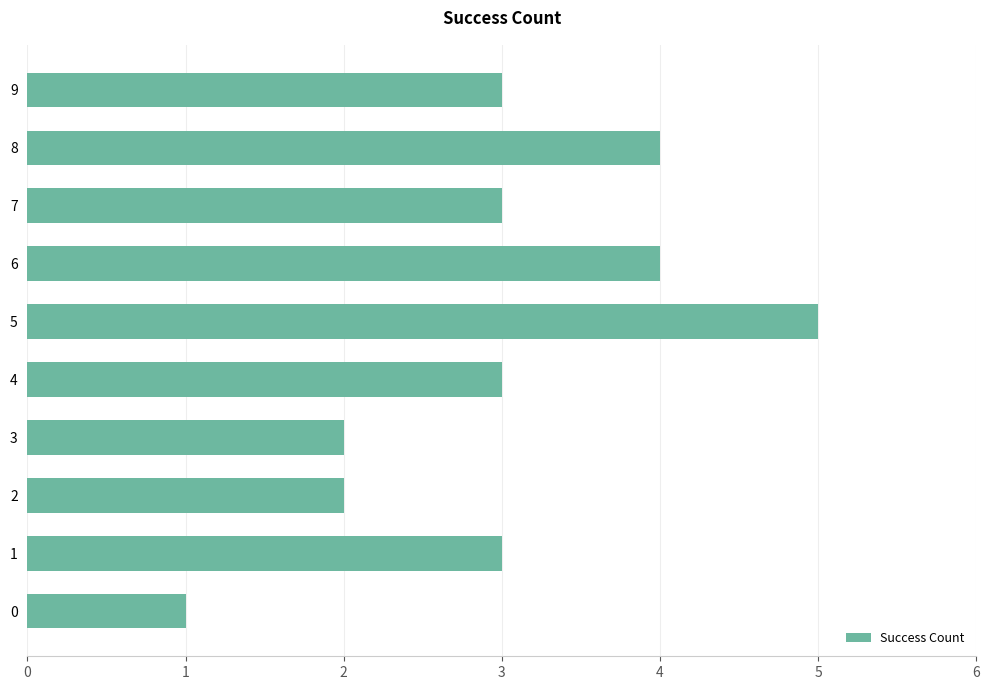

At which category does the chart reach its peak across all series?

5